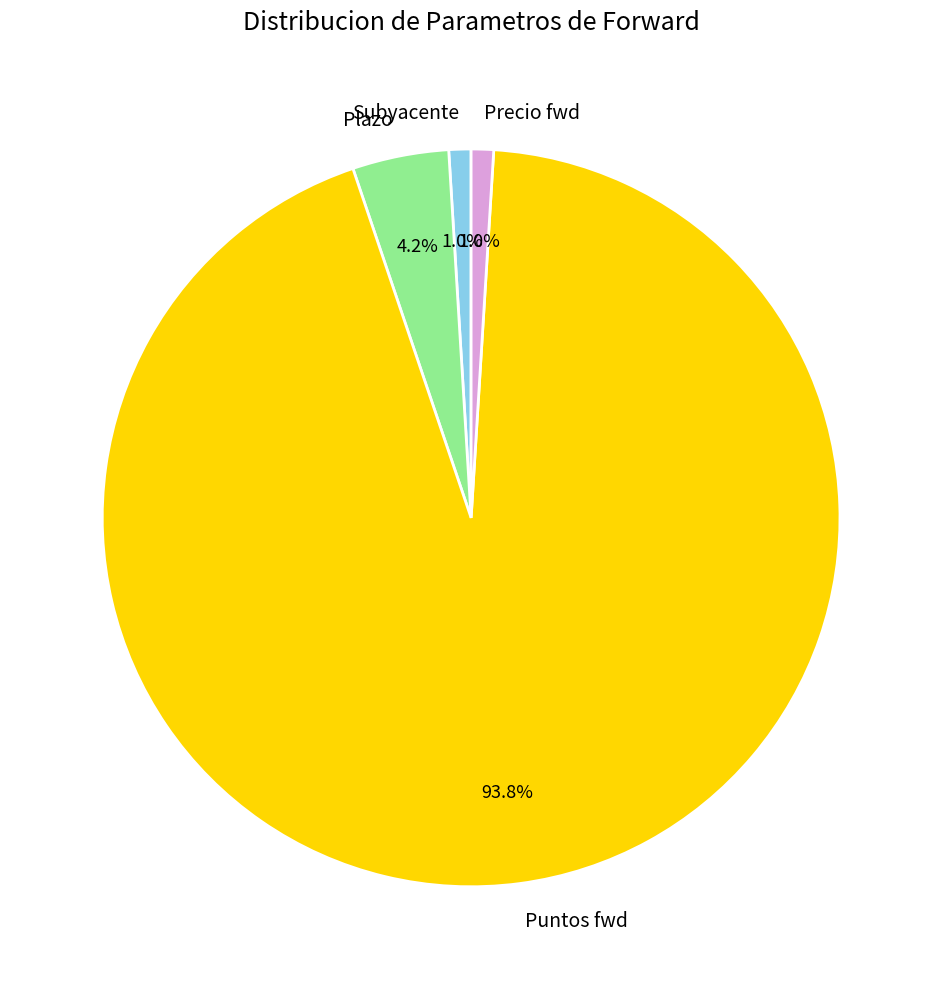

To the nearest percent, what is the difference between the largest and smallest slice percentages?

93%